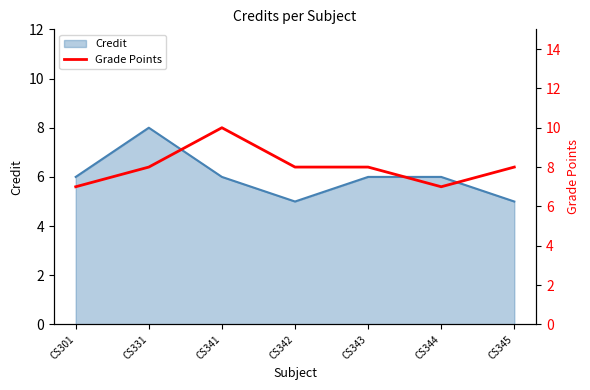

How many lines are shown in the chart?

1